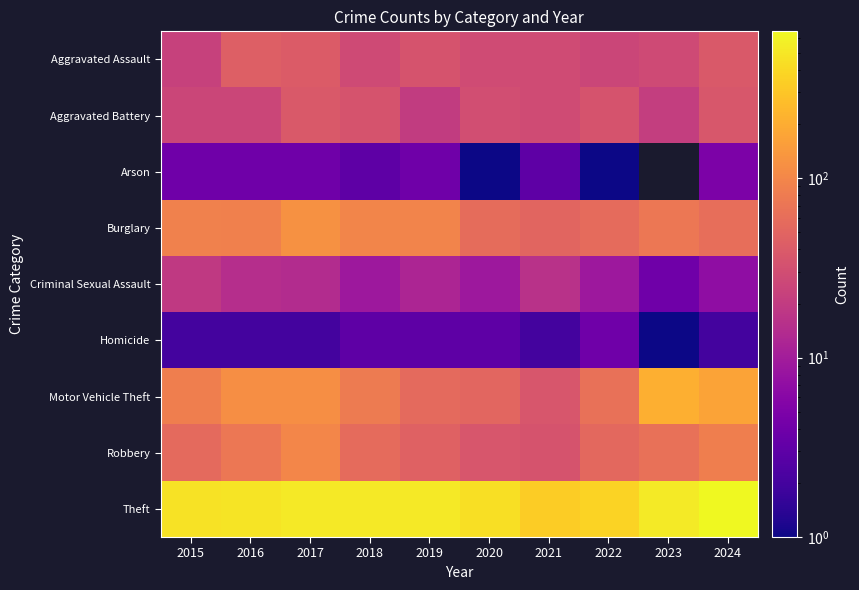

What is the approximate value of Arson at 2018?

3.0